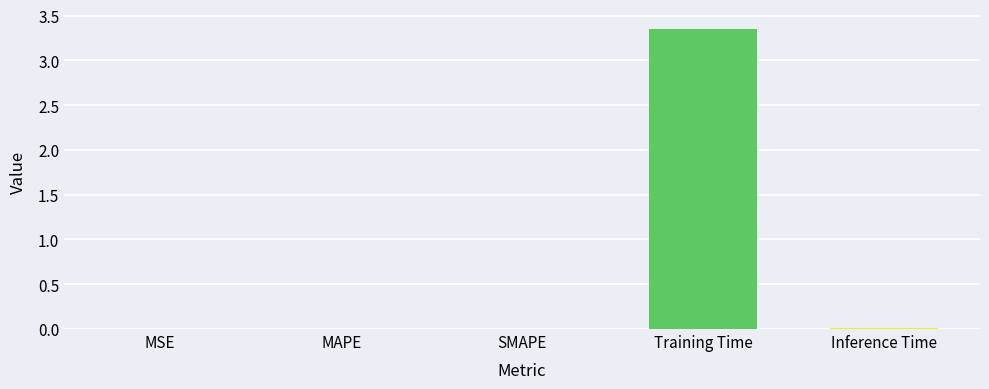

Which category has the highest value across all series?

Training Time